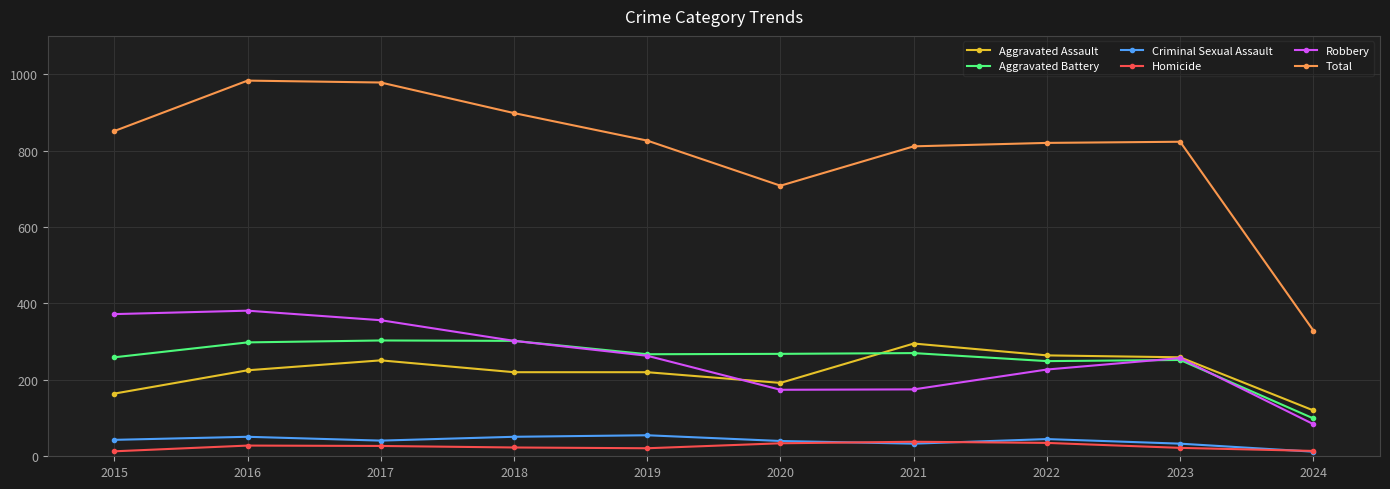

Read the Robbery value at 2022, to the nearest 10.

230